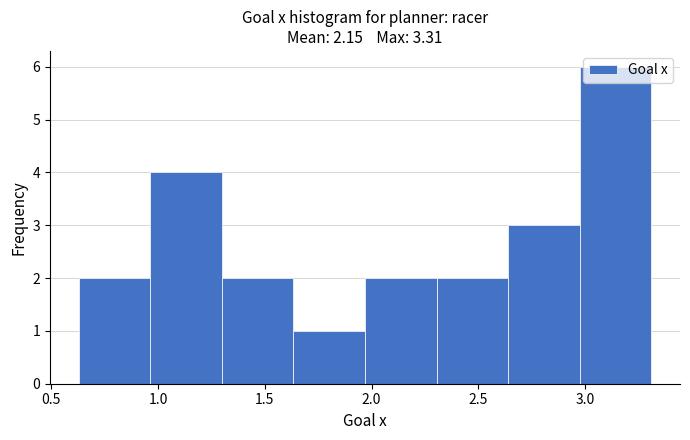

Over which range of the x-axis is the bar tallest?

3.00 to 3.30